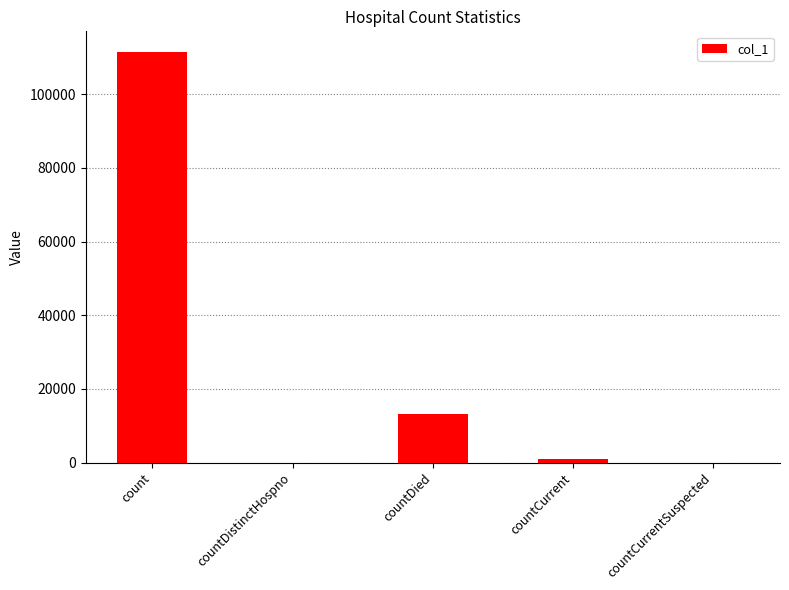

What is the sum of the values at countDied and countCurrentSuspected?

13078